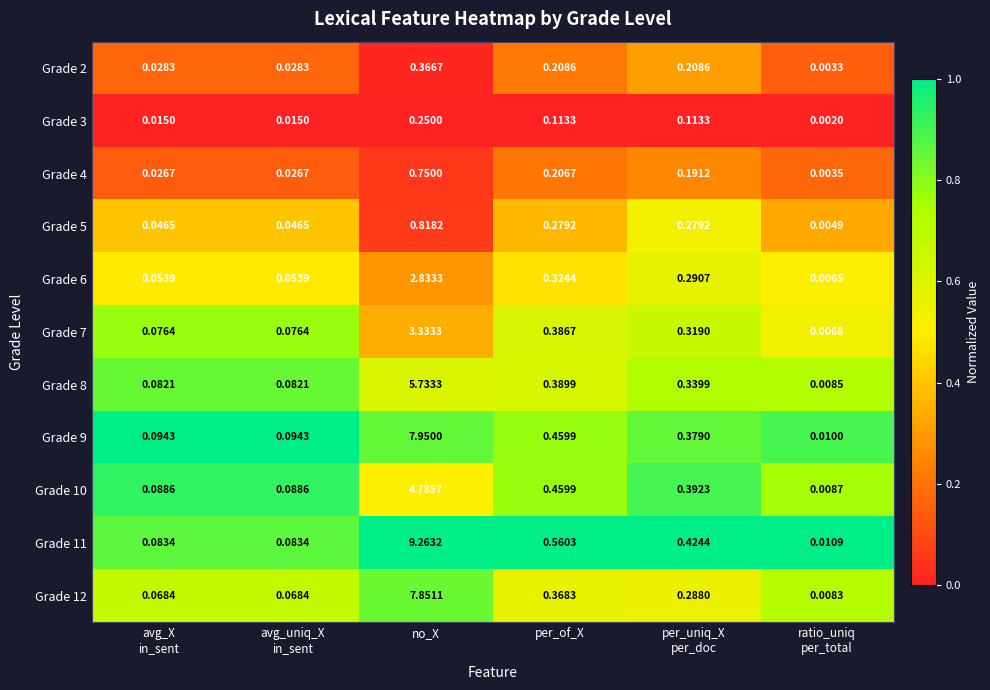

At which label is Grade 11 closest to 4?

per_of_X